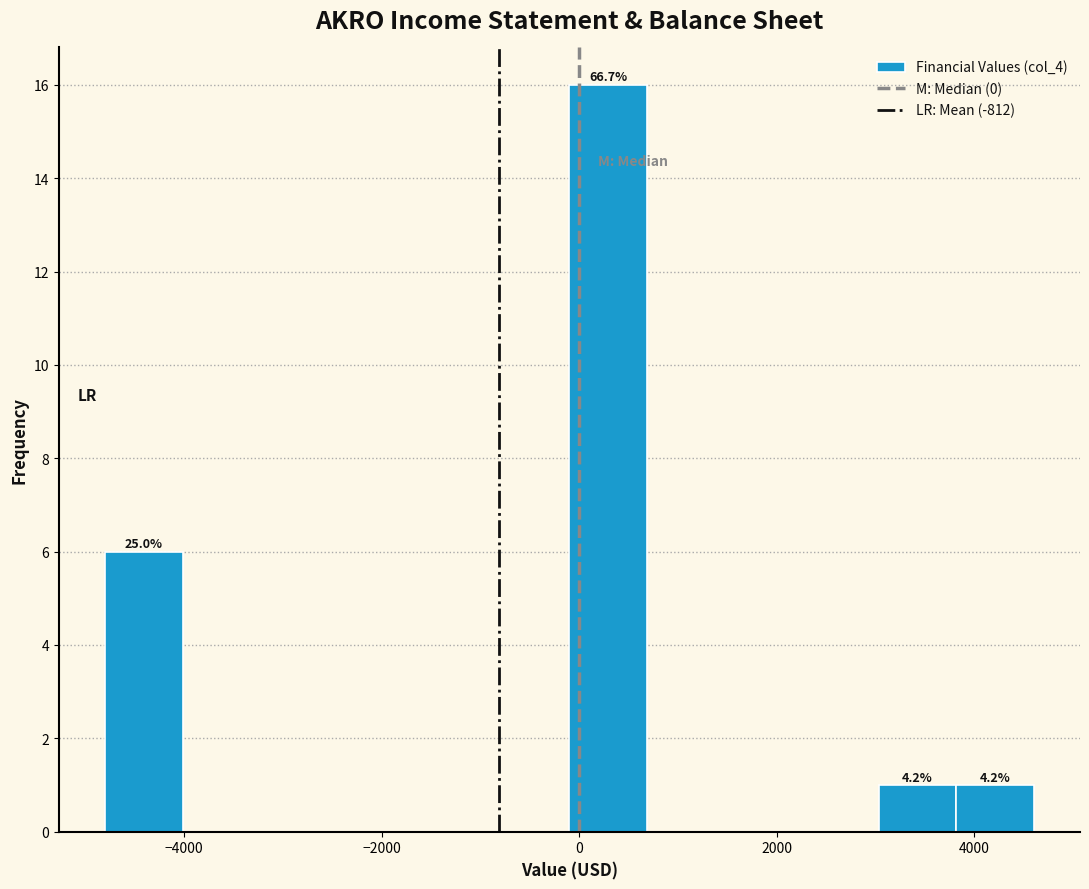

Read against the x-axis, roughly where is the centre of the tallest bar?

200